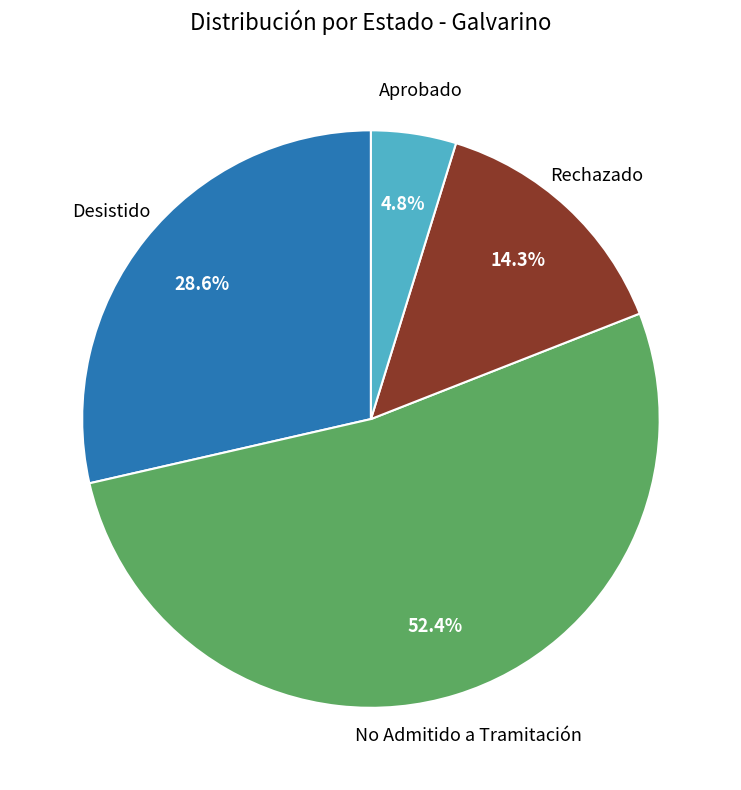

To the nearest percent, what is the average slice percentage?

25%